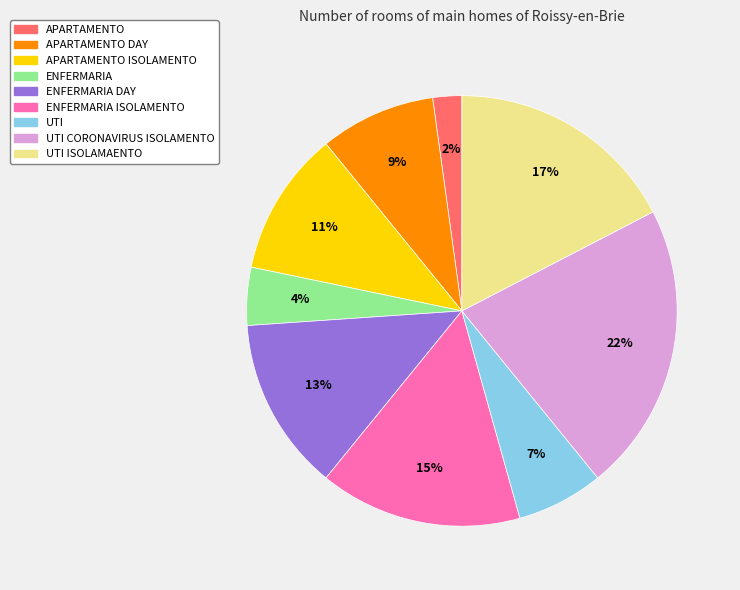

Is there a majority slice in this chart?

No